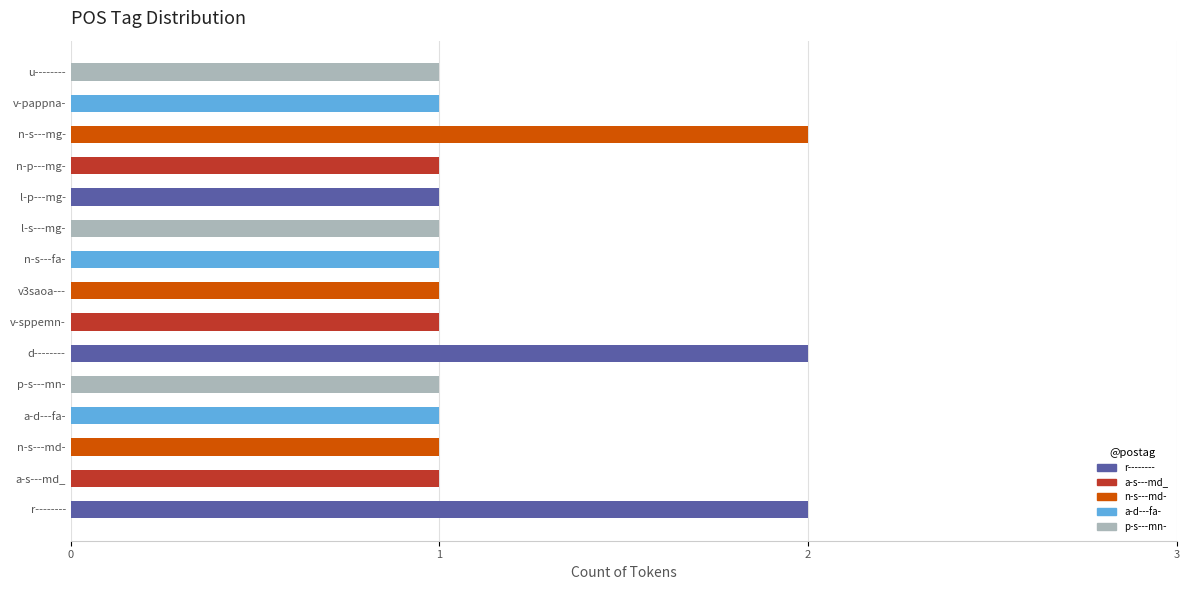

Rank the categories by value from highest to lowest.

r--------, d--------, n-s---mg-, a-s---md_, n-s---md-, a-d---fa-, p-s---mn-, v-sppemn-, v3saoa---, n-s---fa-, l-s---mg-, l-p---mg-, n-p---mg-, v-pappna-, u--------